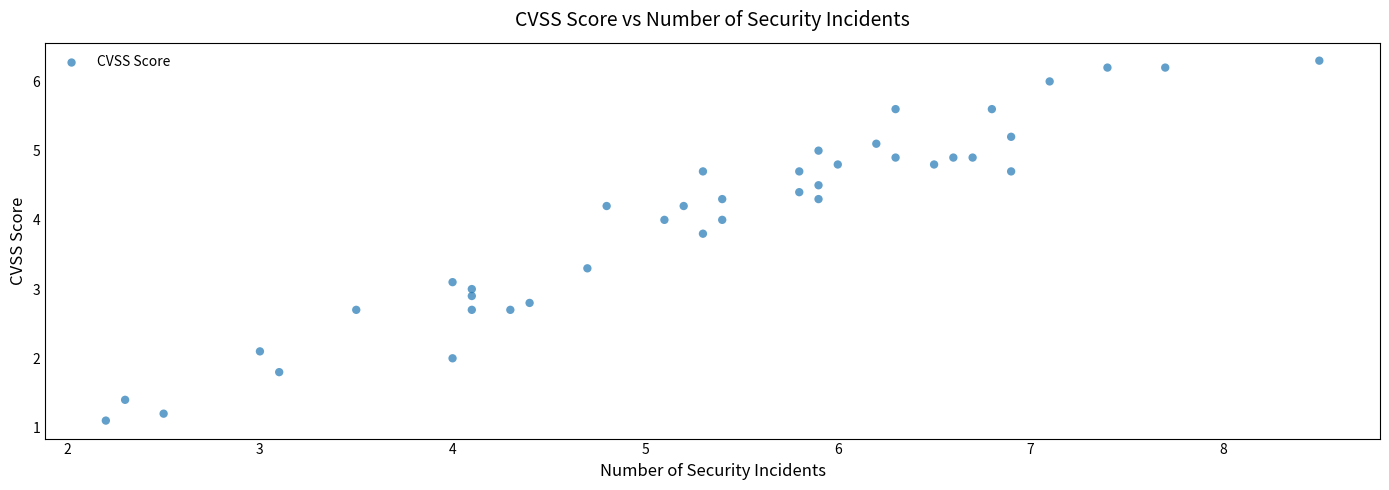

What is the range of X values (max minus min)?

6.3